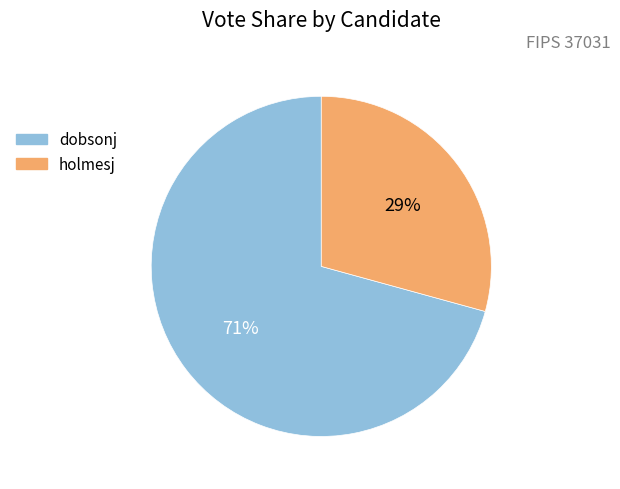

What is the ratio of the value at holmesj to the value at dobsonj?

0.4